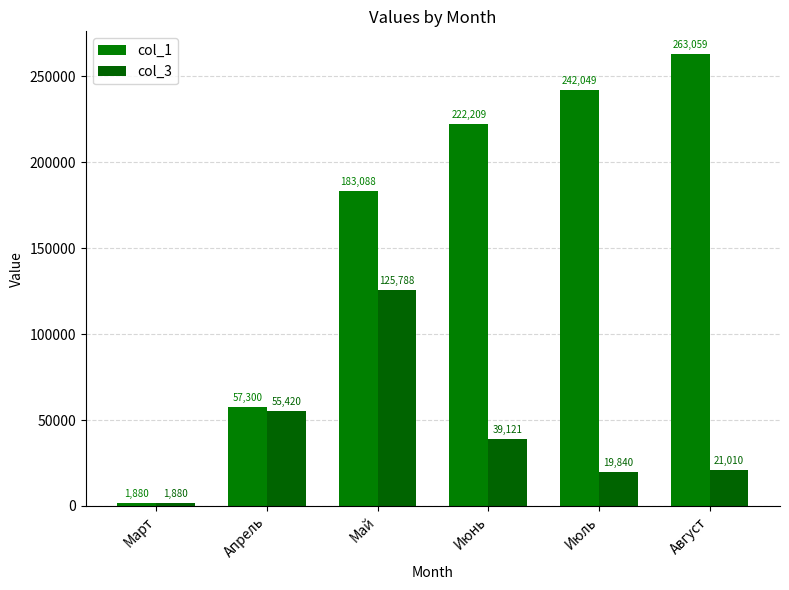

What is the minimum value shown in the chart?

1880